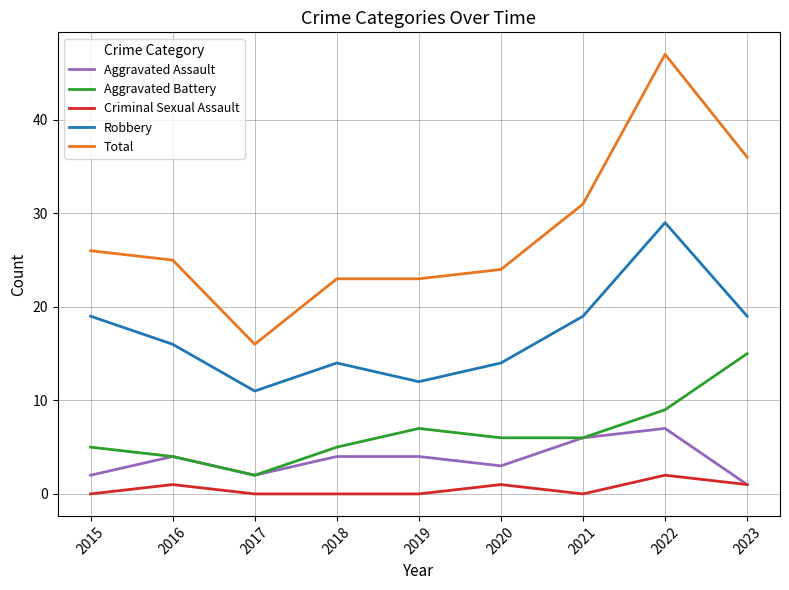

The Aggravated Assault series shows 10 at 2021. True or false?

False